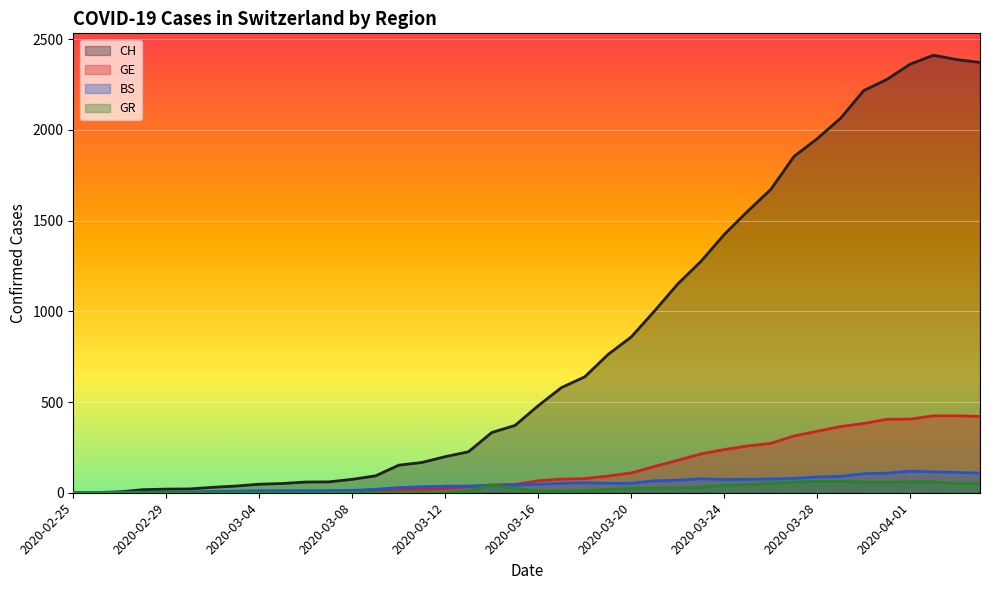

What is the sum of all BS values?

1940